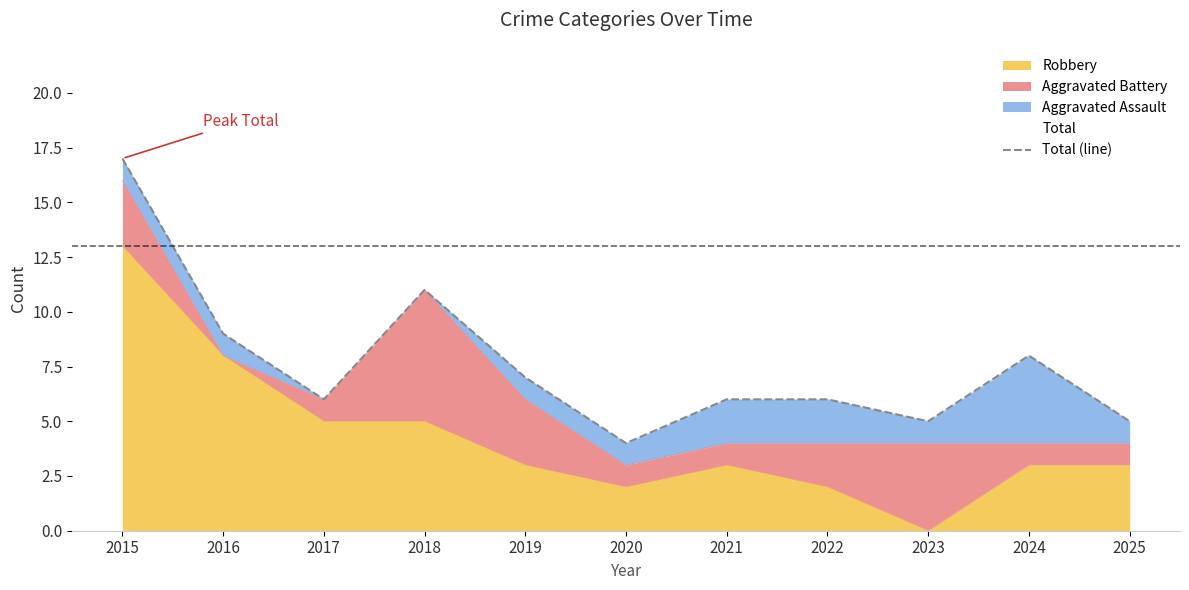

Rank the categories by value from highest to lowest.

2015, 2018, 2016, 2024, 2019, 2017, 2021, 2022, 2023, 2025, 2020